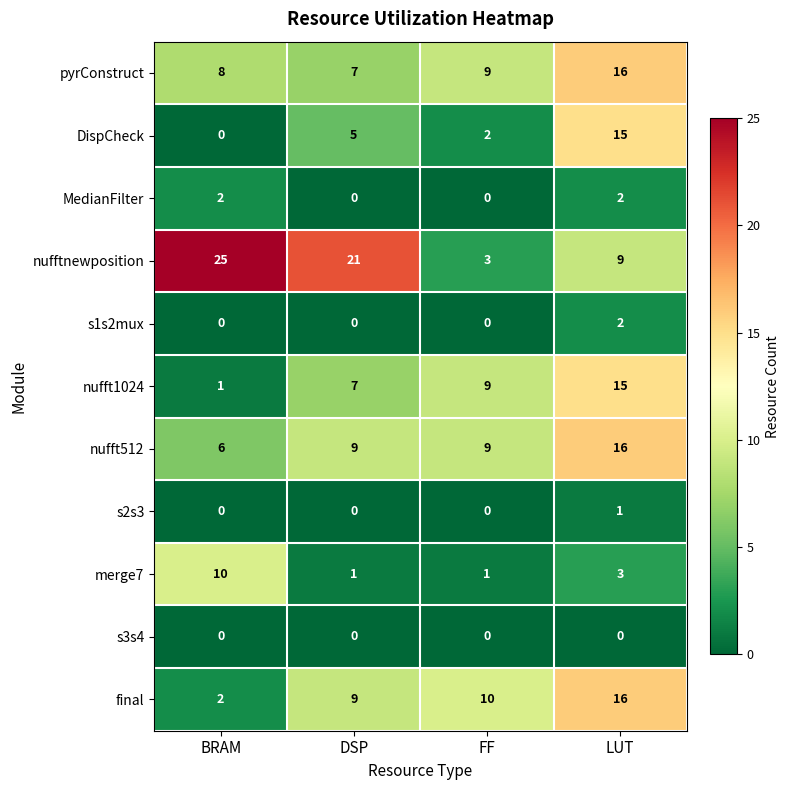

Is it true that pyrConstruct equals 10 at DSP?

False